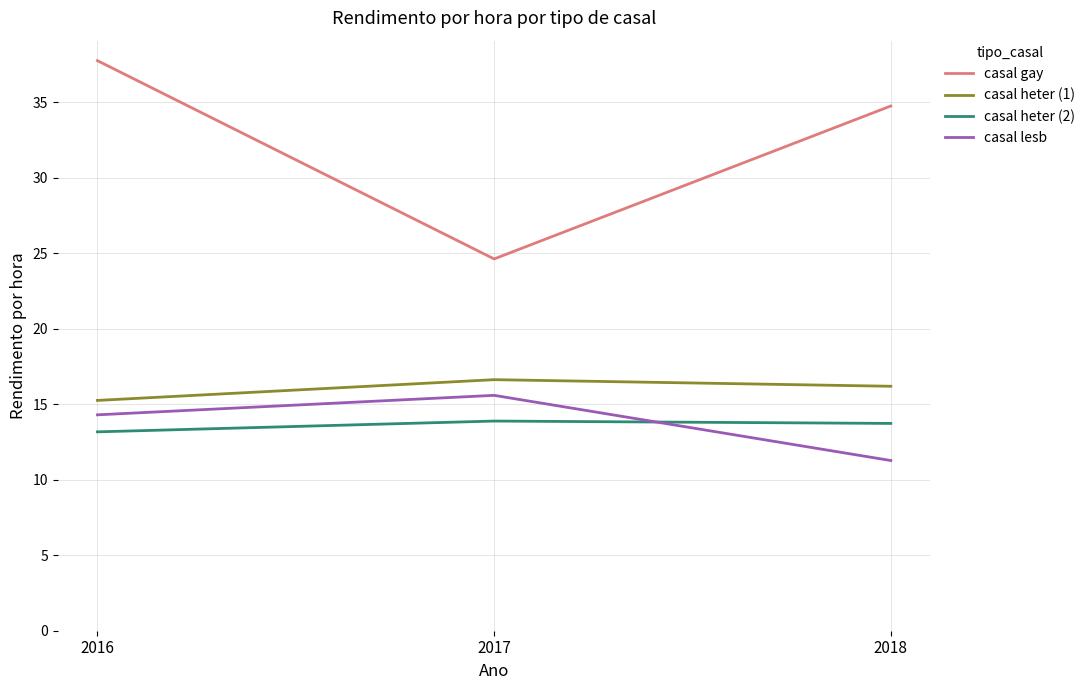

Which category has the highest value across all series?

2016